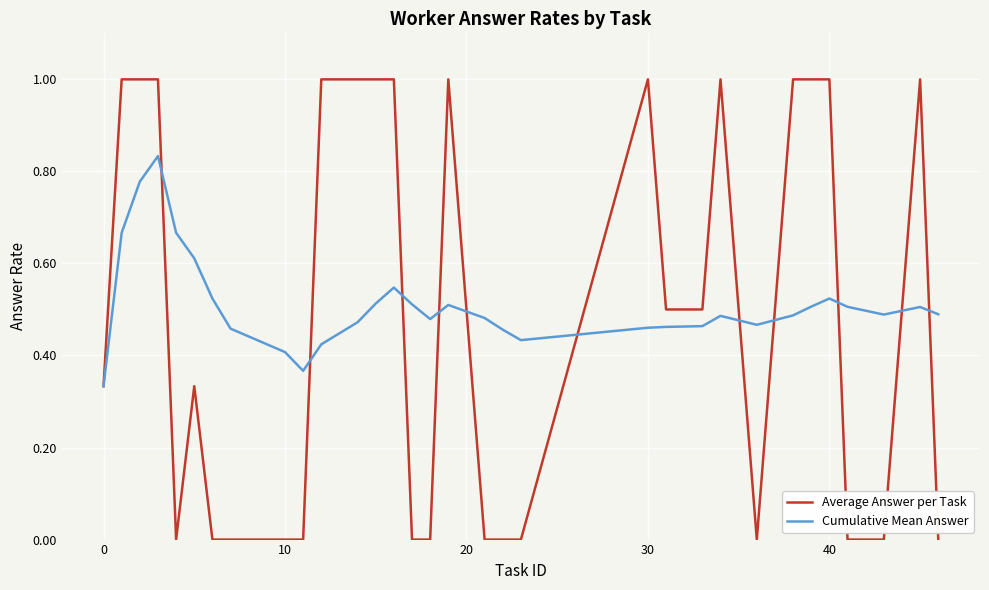

Which series has the largest range (max minus min)?

Average Answer per Task